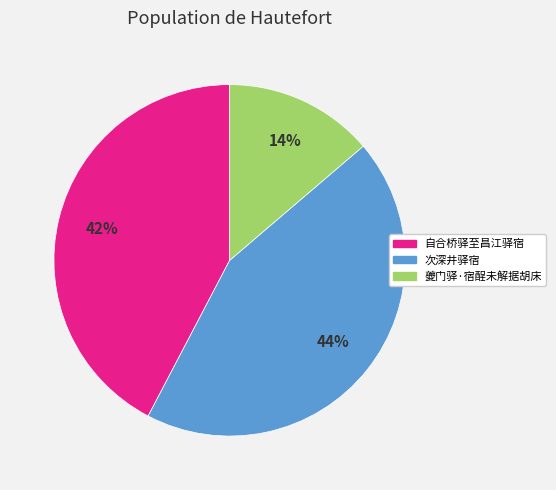

True or false: 次深井驿宿 accounts for 44% of the total.

True